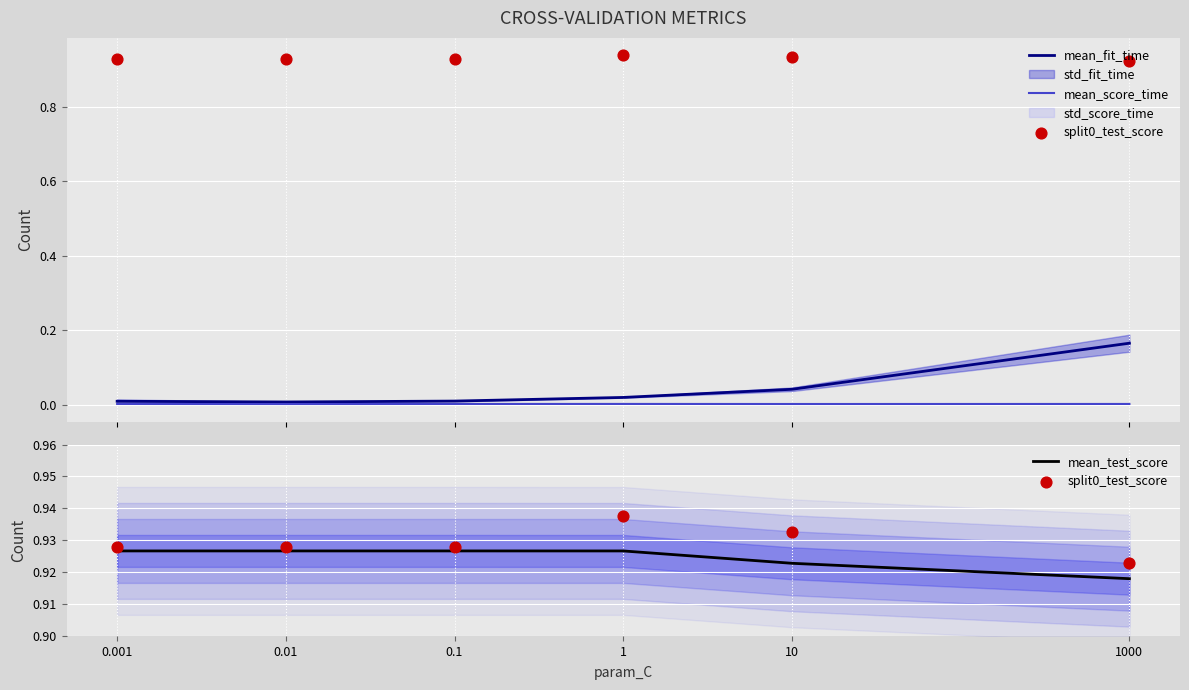

At which label is mean_test_score closest to 0?

1000